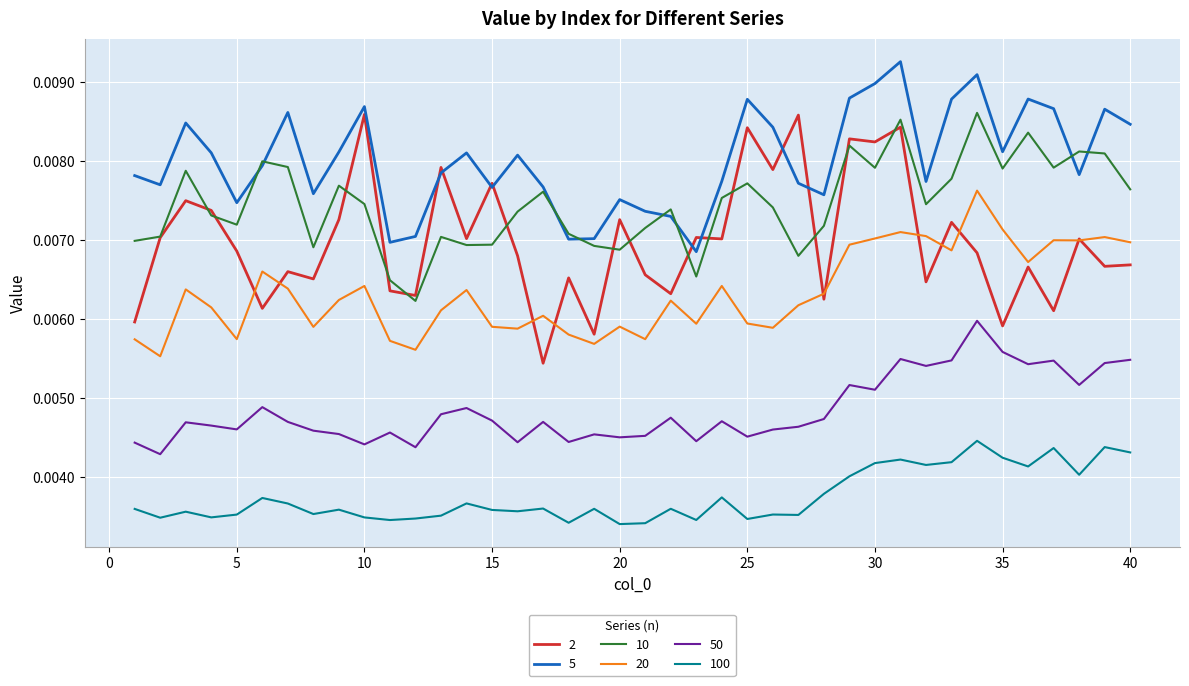

Which series has the largest total across all categories?

5